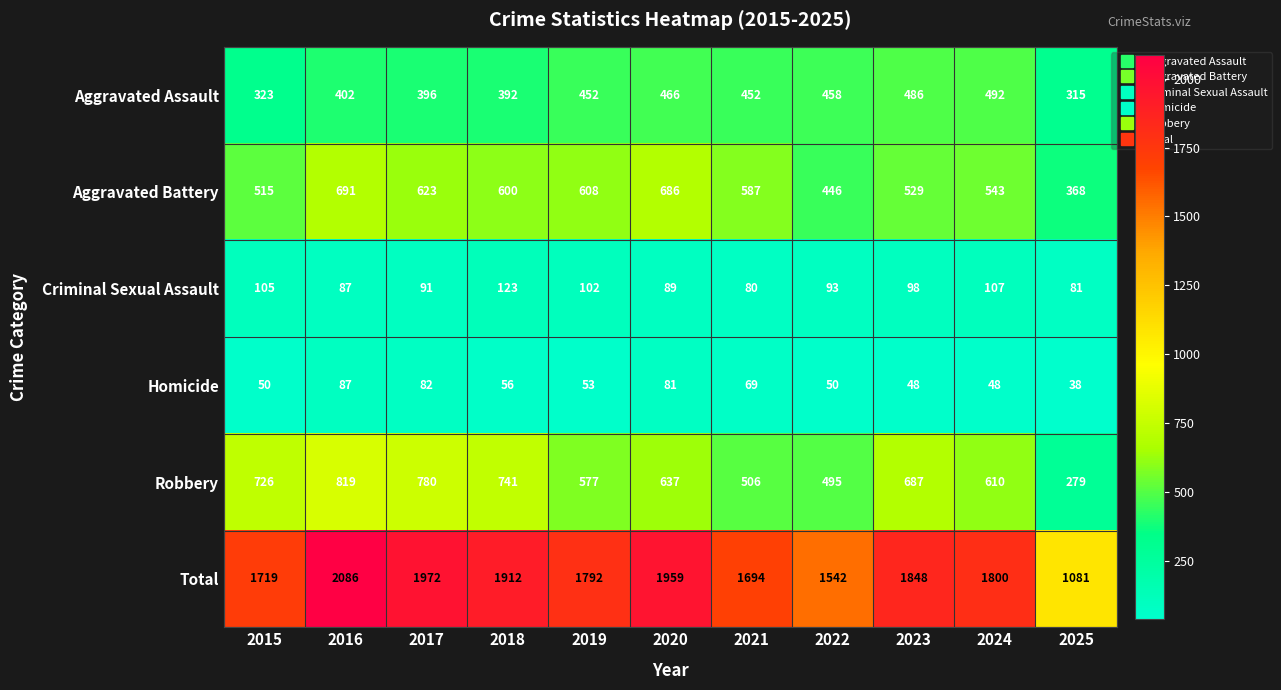

The value of Criminal Sexual Assault at 2023 is 52. True or false?

False